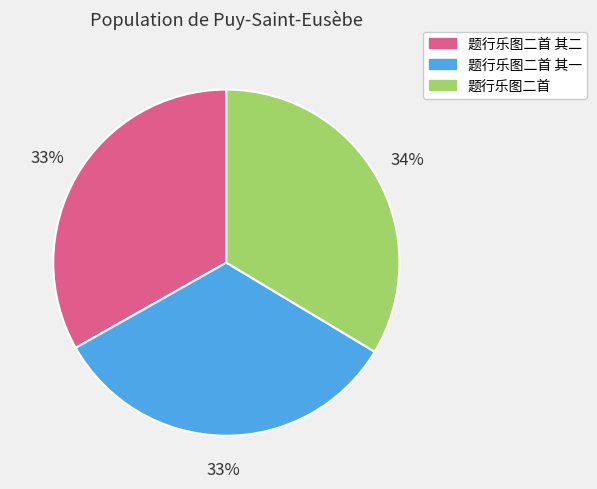

Is there a majority slice in this chart?

No